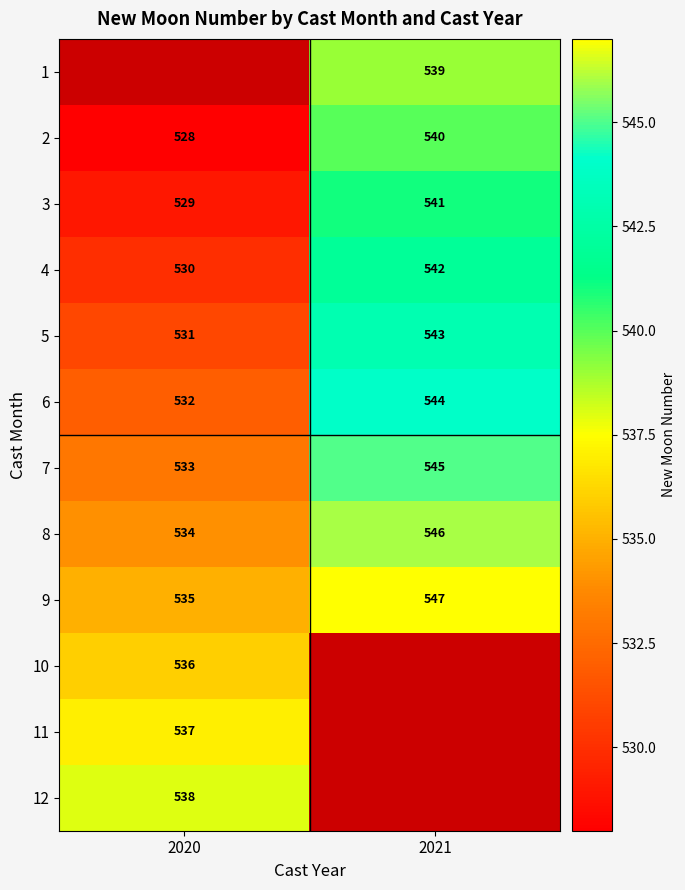

Rank the categories by 6 value from highest to lowest.

2021, 2020